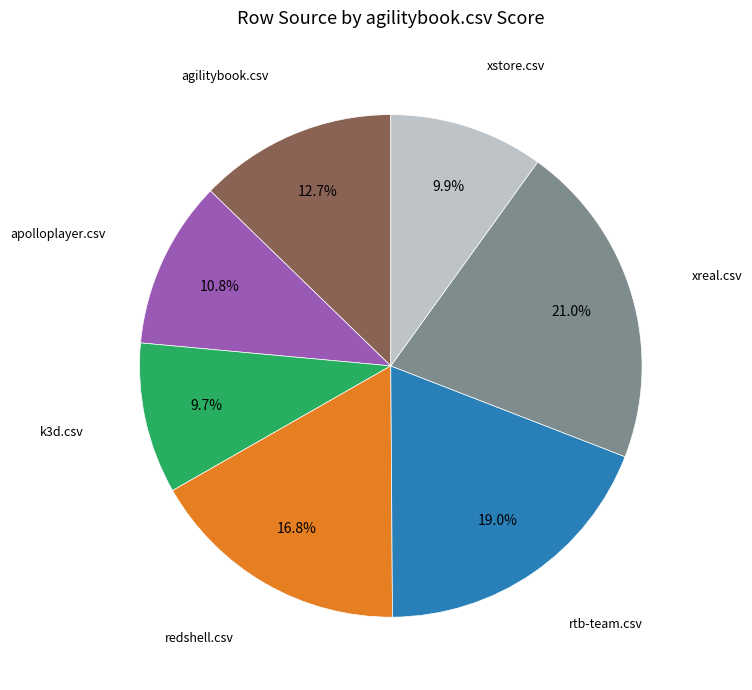

Is there any slice that represents more than half of the pie?

No